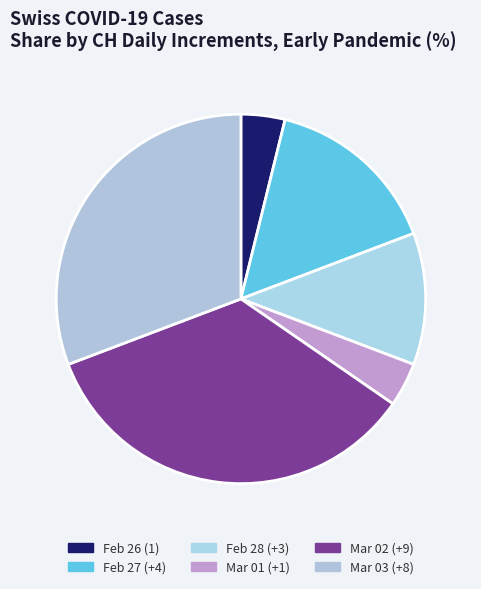

How many slices are in this pie chart?

6